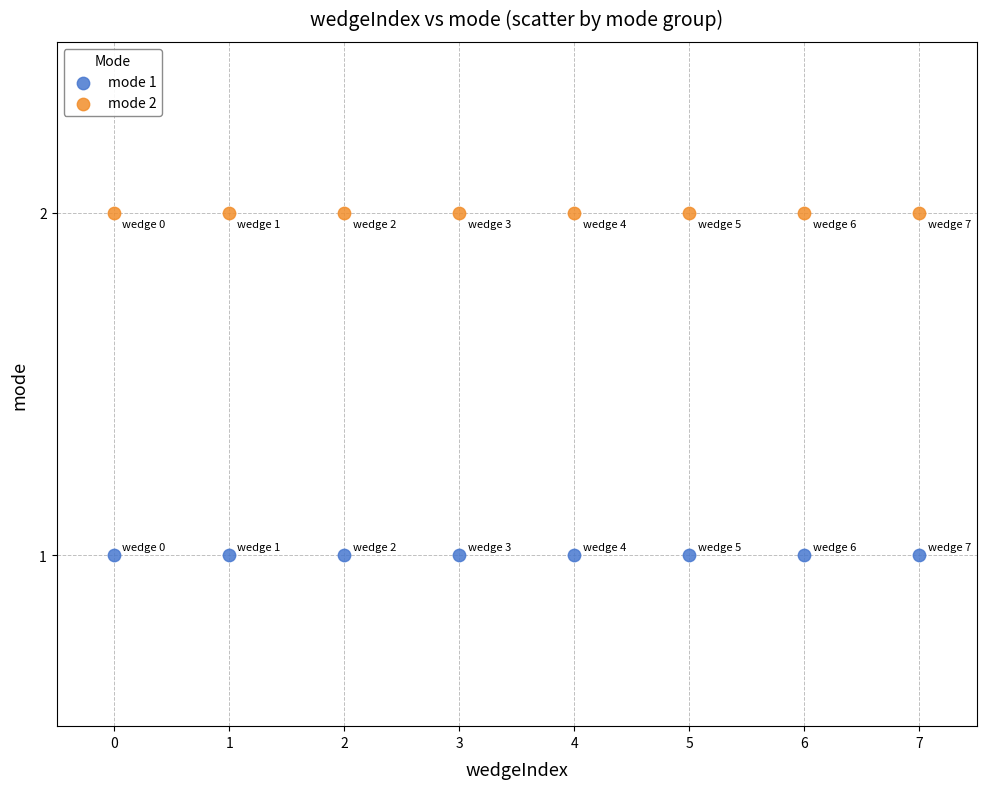

Which series contains the lowest Y value?

mode 1